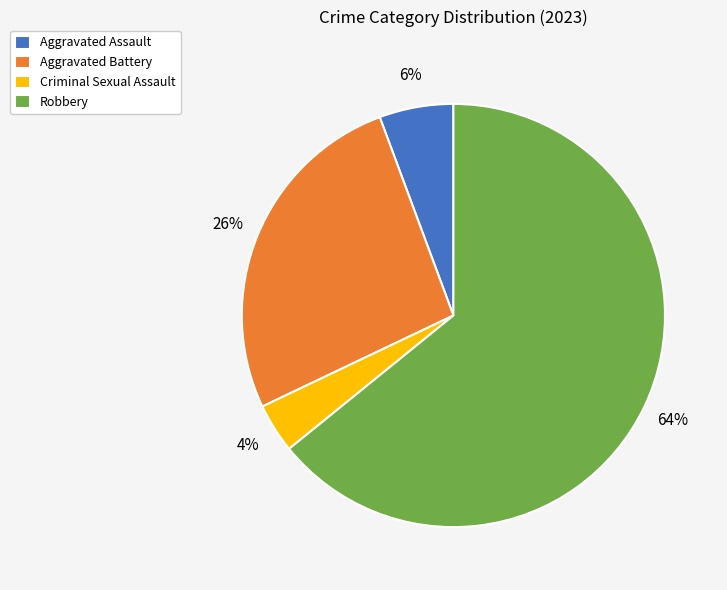

Combined, do Criminal Sexual Assault and Aggravated Battery account for over 50%?

No